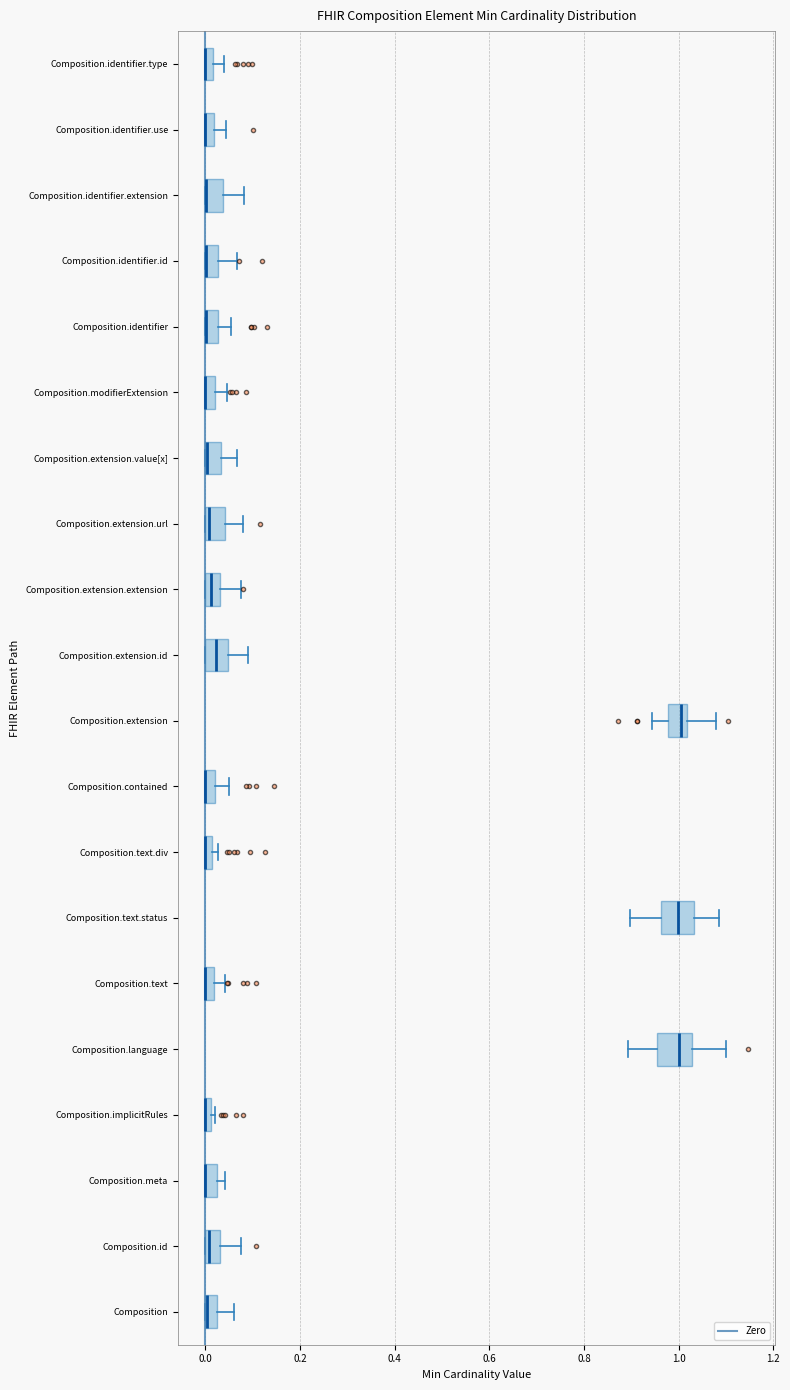

Where is the left edge of the box for Composition.extension.id on the x-axis? The values are not printed on the chart, so give them approximately, as read against the axis.

0.00